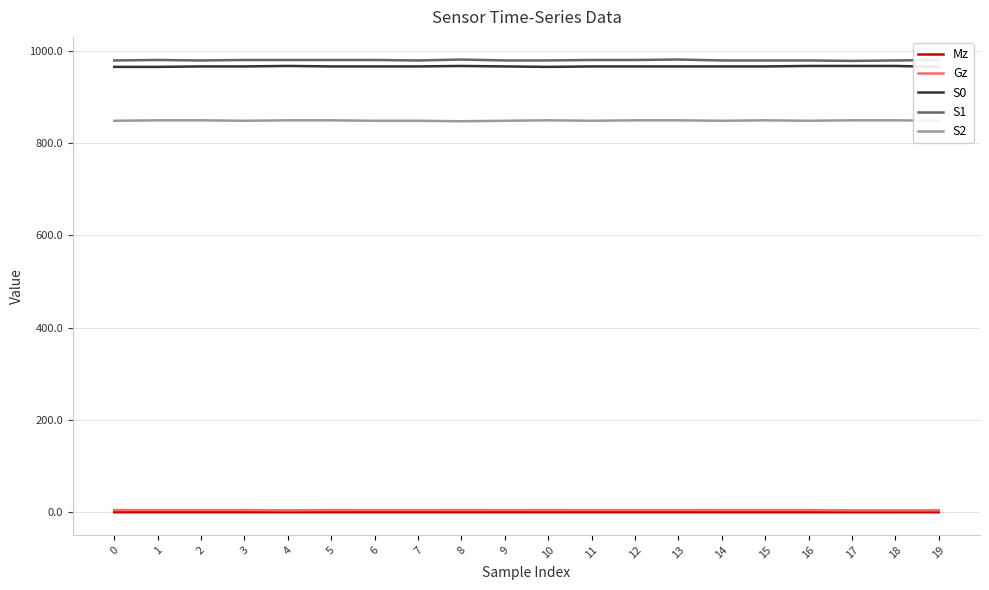

Read the S0 value at 3.

967.0